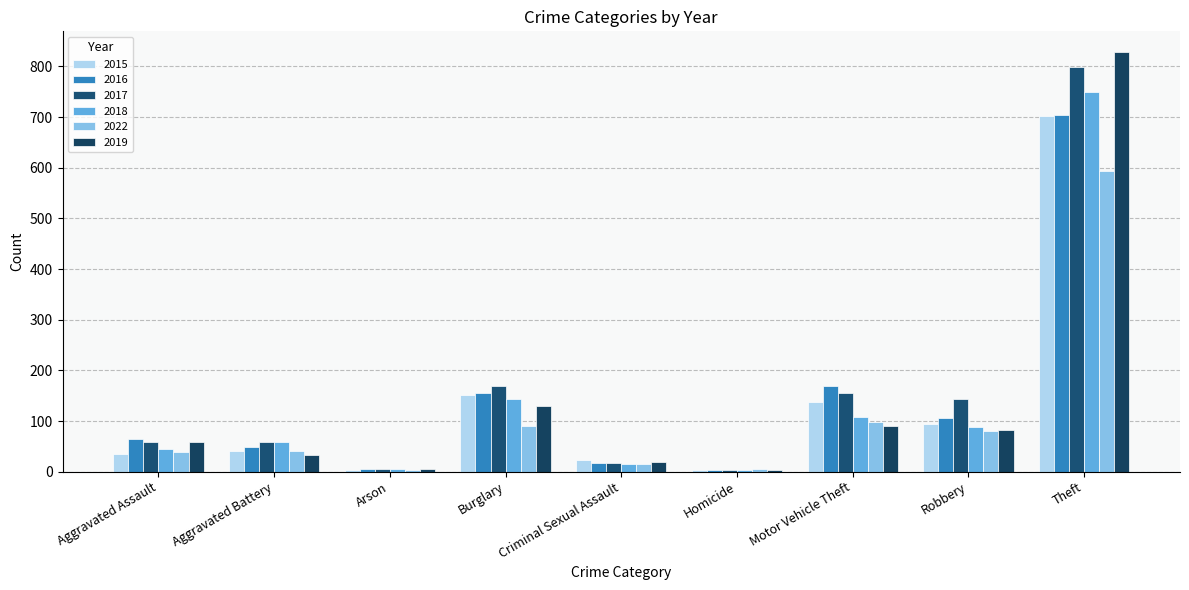

What is the value of the 2016 bar at the 7th from the left?

169